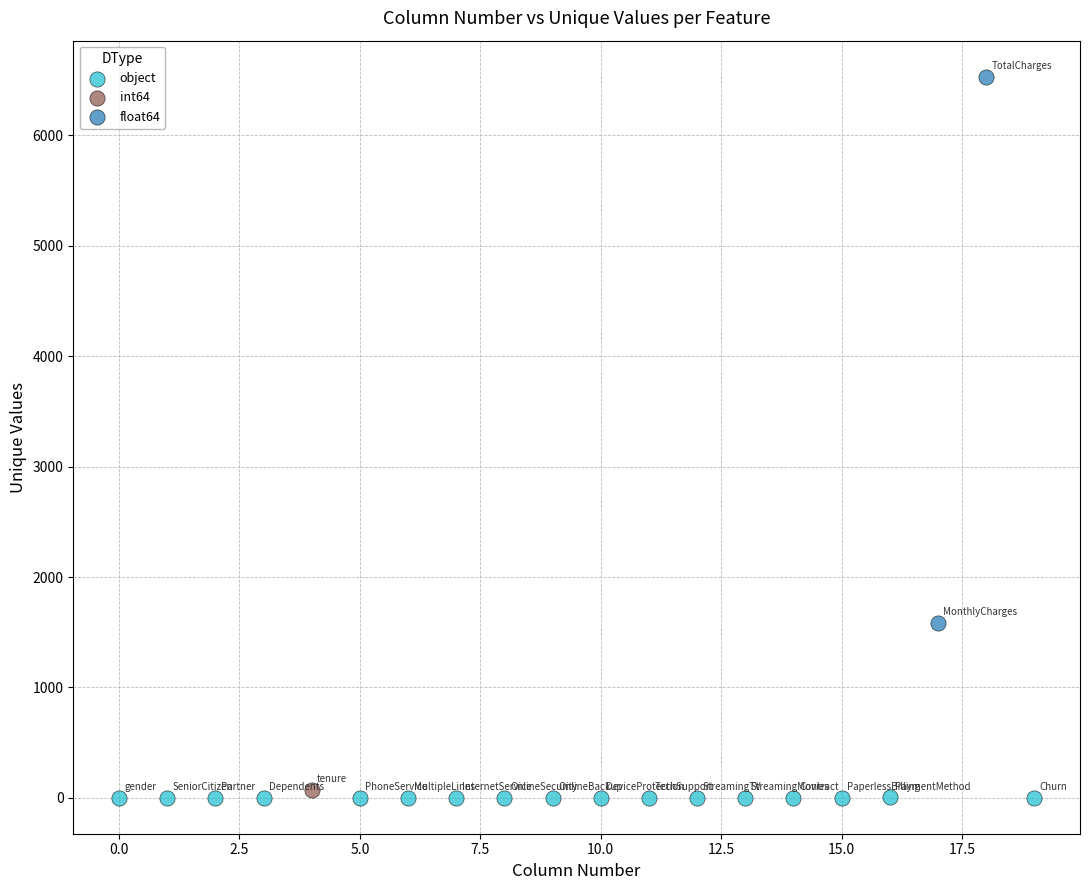

What are all the series names shown in the legend?

object, int64, float64